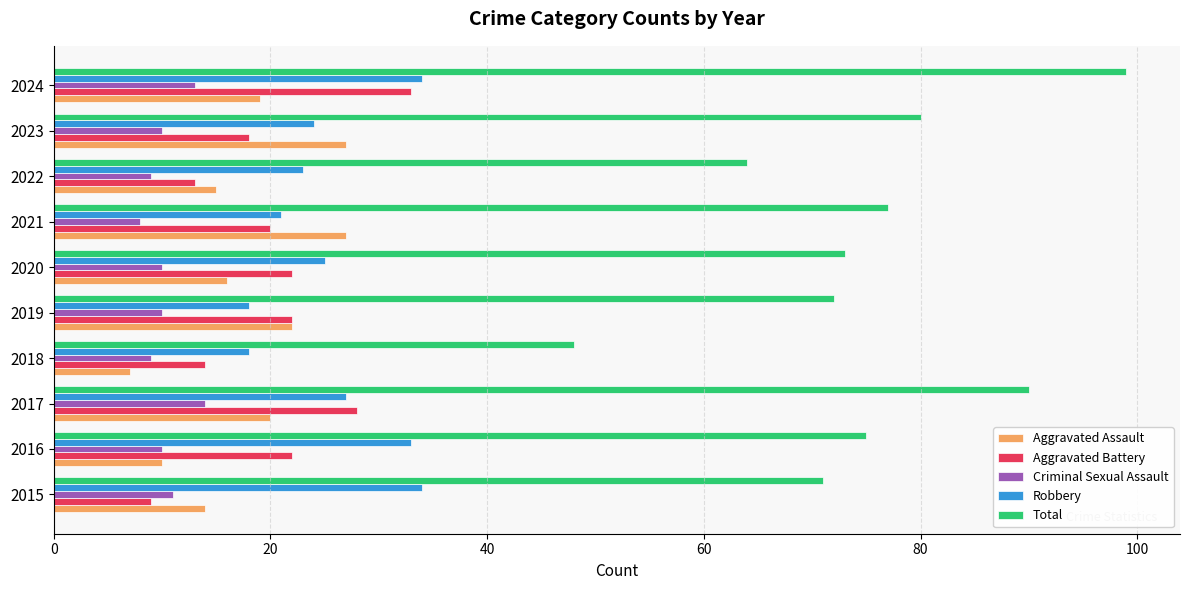

What is the maximum value shown in the chart?

99